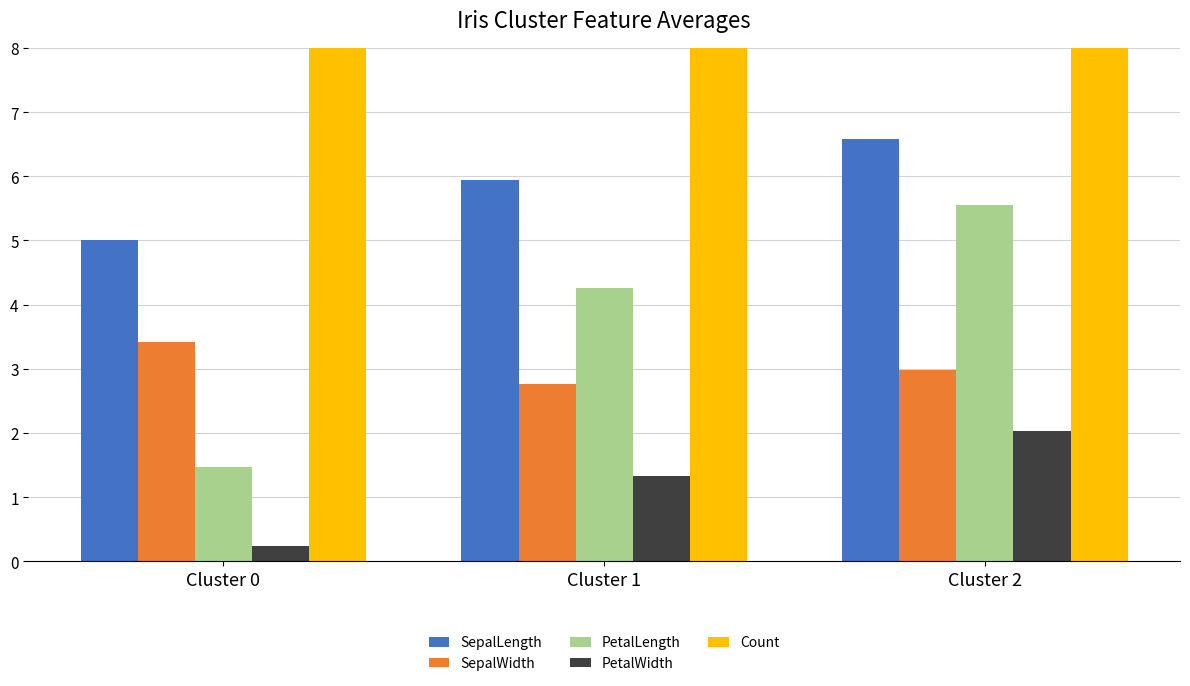

Does the chart contain any negative values?

No